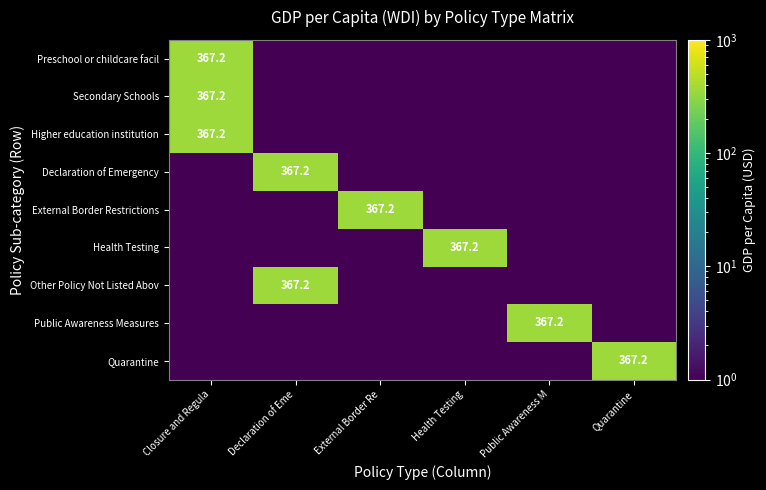

True or false: Secondary Schools has a value of 367.2 at Closure and Regula.

True